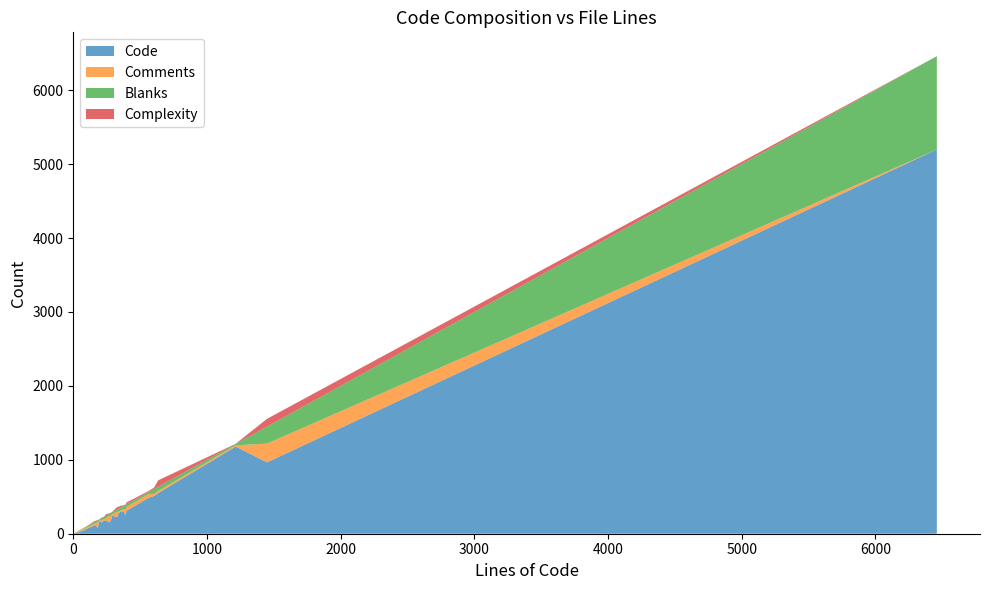

Reading right to left, what are all the values shown in this chart?

Code: 177	308	155	250	183	41	32	180	72	19	78	63	64	550	510	12	256	50	155	49	486	298	303	180	121	32	965	242	104	151	44	1179	1	5198	1	152	226	1	5	5
Comments: 17	53	18	78	57	28	27	6	16	15	86	15	23	29	28	15	35	15	33	15	53	15	31	31	15	15	254	18	28	92	15	17	0	0	0	34	77	0	0	0
Blanks: 35	36	17	64	43	12	7	15	19	9	21	14	15	57	67	7	42	7	19	7	25	38	42	34	25	6	230	28	18	27	9	19	0	1262	0	27	28	0	0	0
Complexity: 0	25	1	6	4	1	1	3	2	0	3	0	0	87	21	0	25	1	8	1	14	26	9	19	11	0	105	2	12	7	2	2	0	0	0	5	36	0	0	0